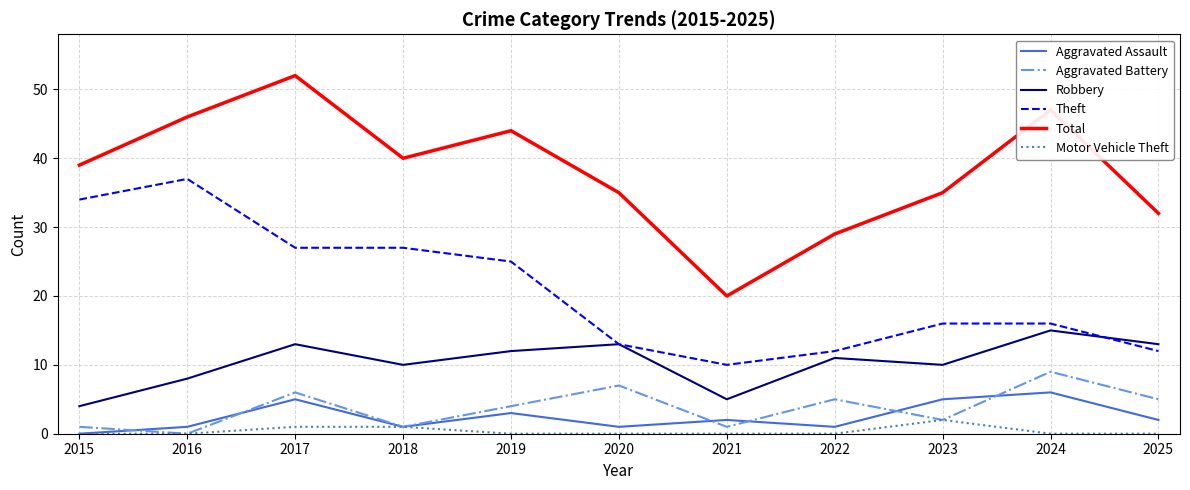

Is the value of Motor Vehicle Theft at 2020 greater than the value of Total at 2022?

No